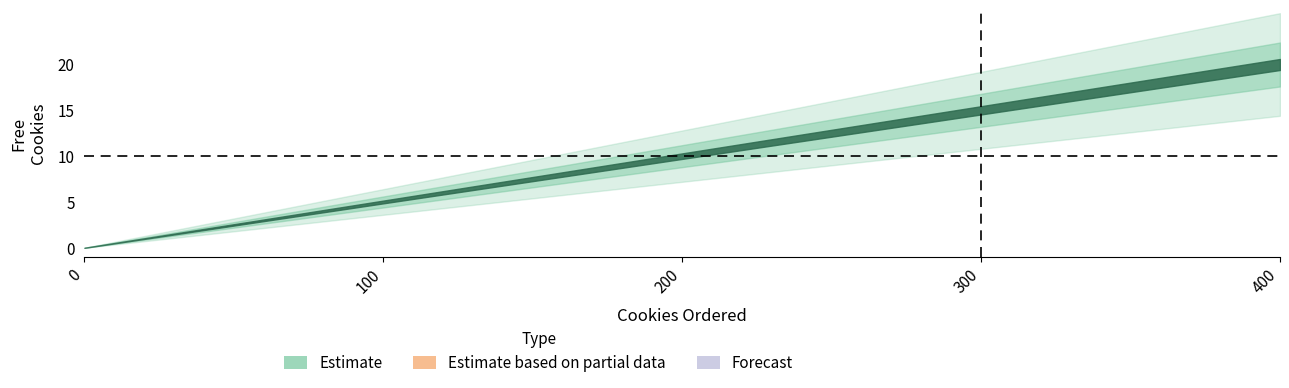

Is this an area chart (filled region under the line)?

No